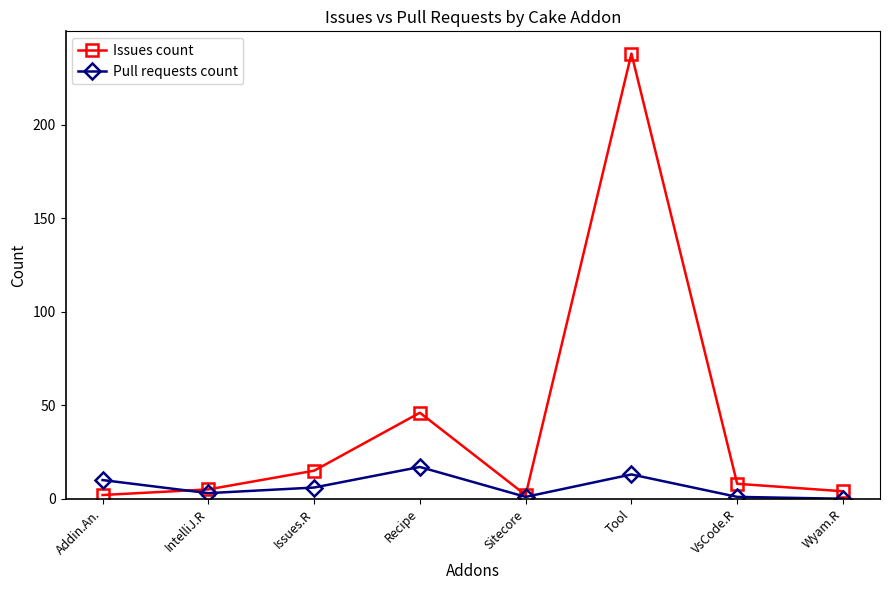

What position from the left is Recipe?

4